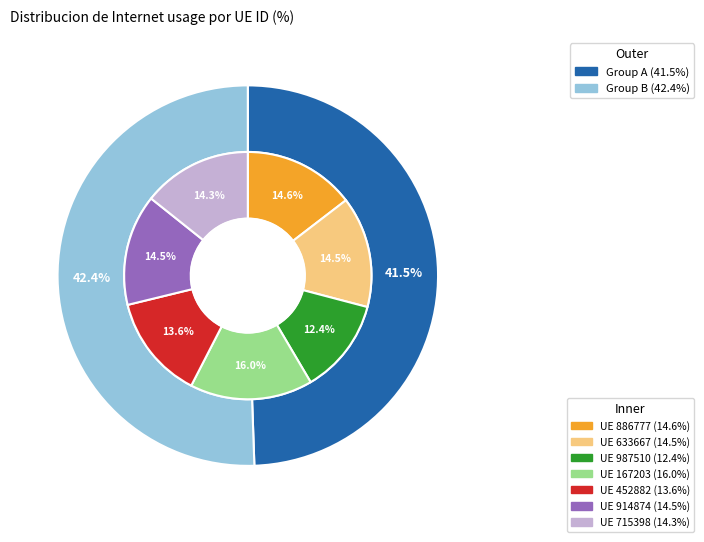

To the nearest percent, what portion does 987510 represent?

12%